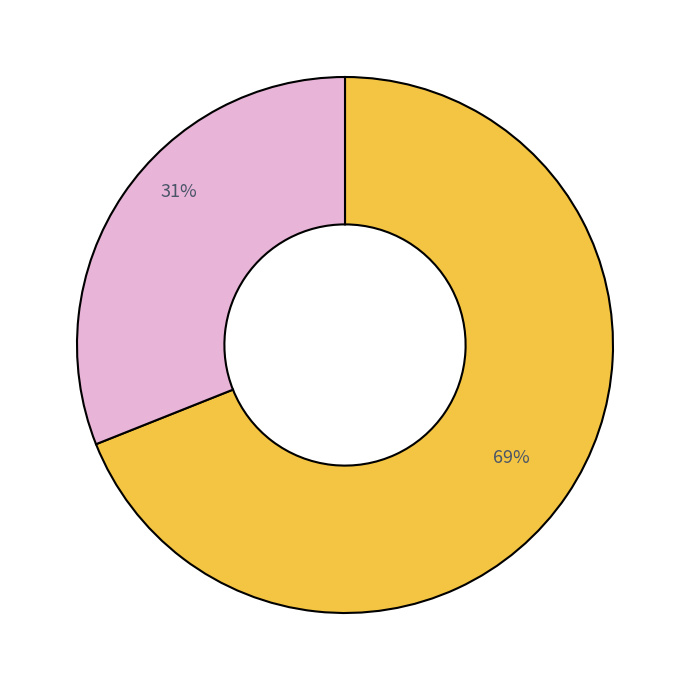

Is there a majority slice in this chart?

Yes